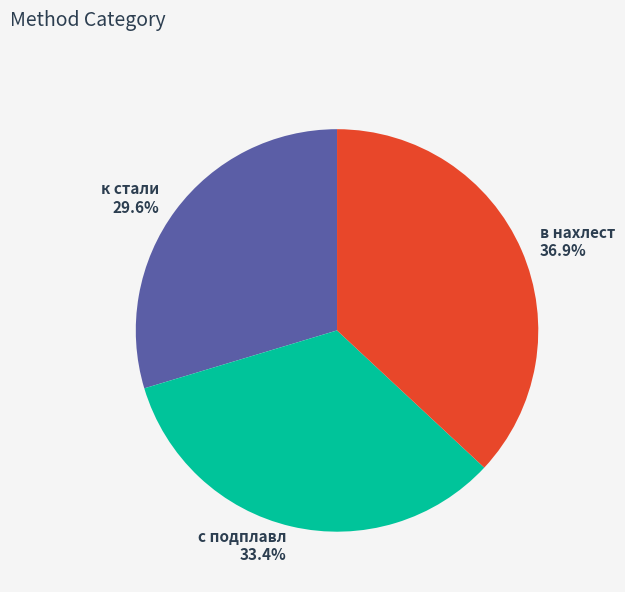

Is there any slice that represents more than half of the pie?

No